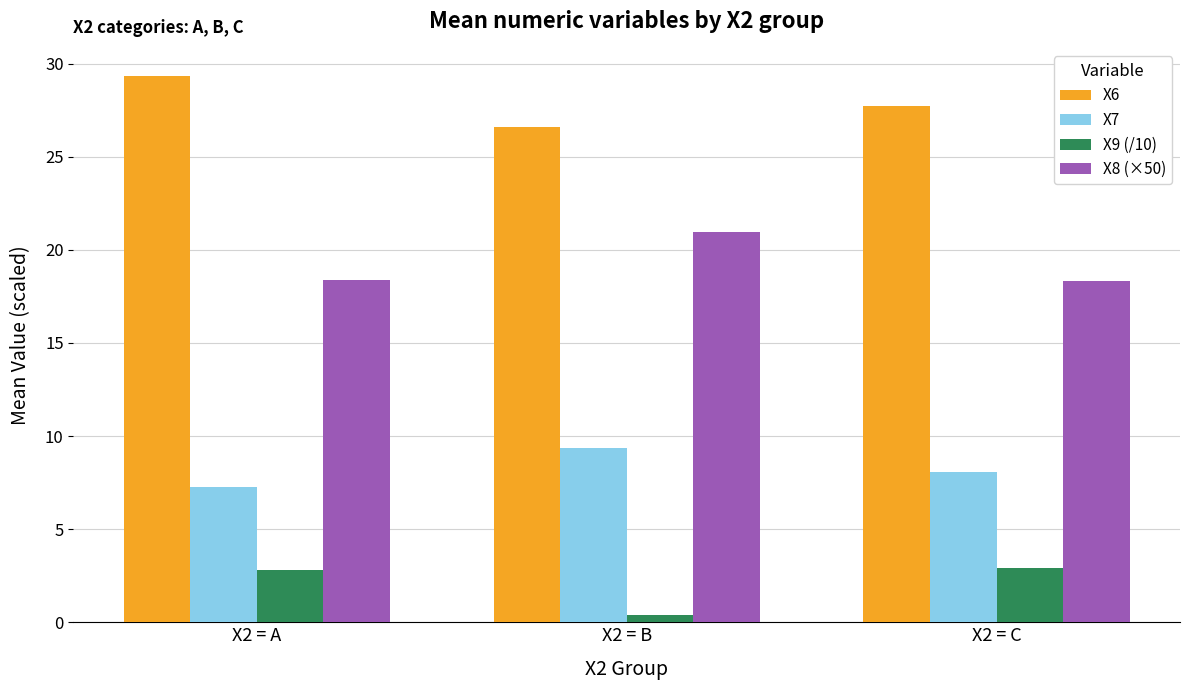

What is the difference between the maximum and minimum values in the X8 (×50) series?

2.6